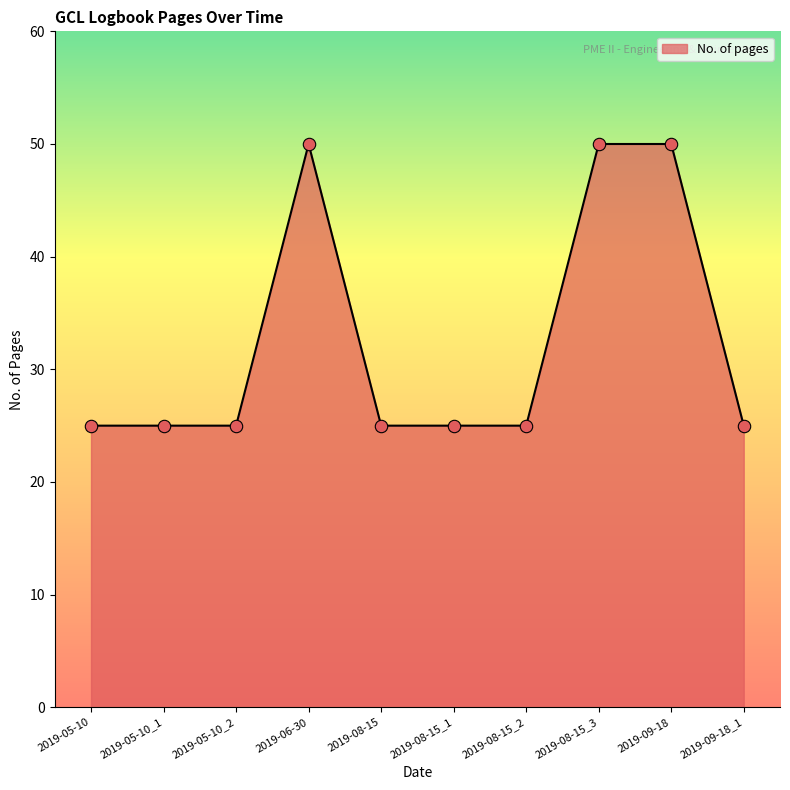

What is the change in value from 2019-08-15 to 2019-09-18?

+25